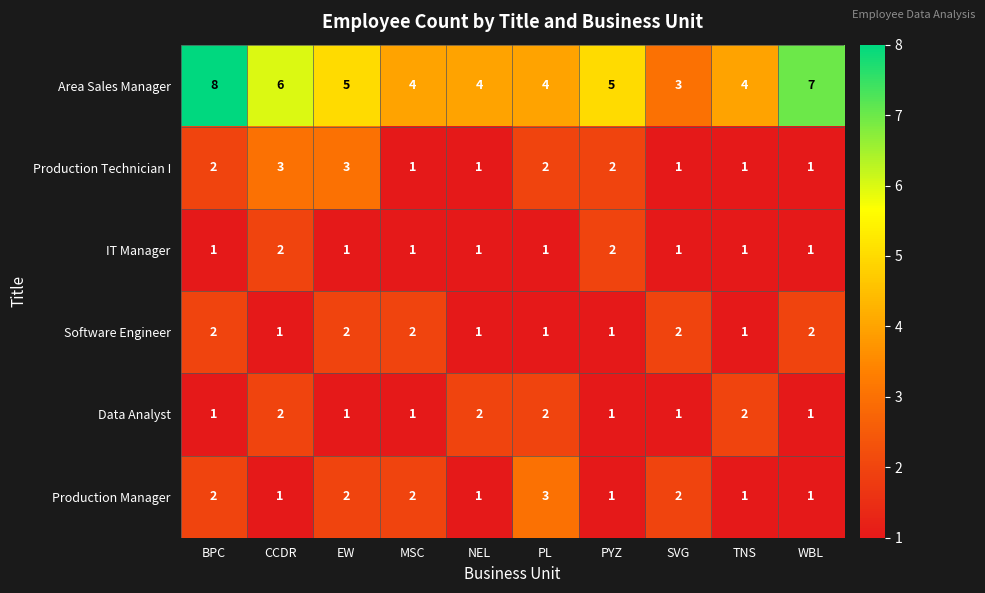

At how many categories does at least one series exceed 2?

10